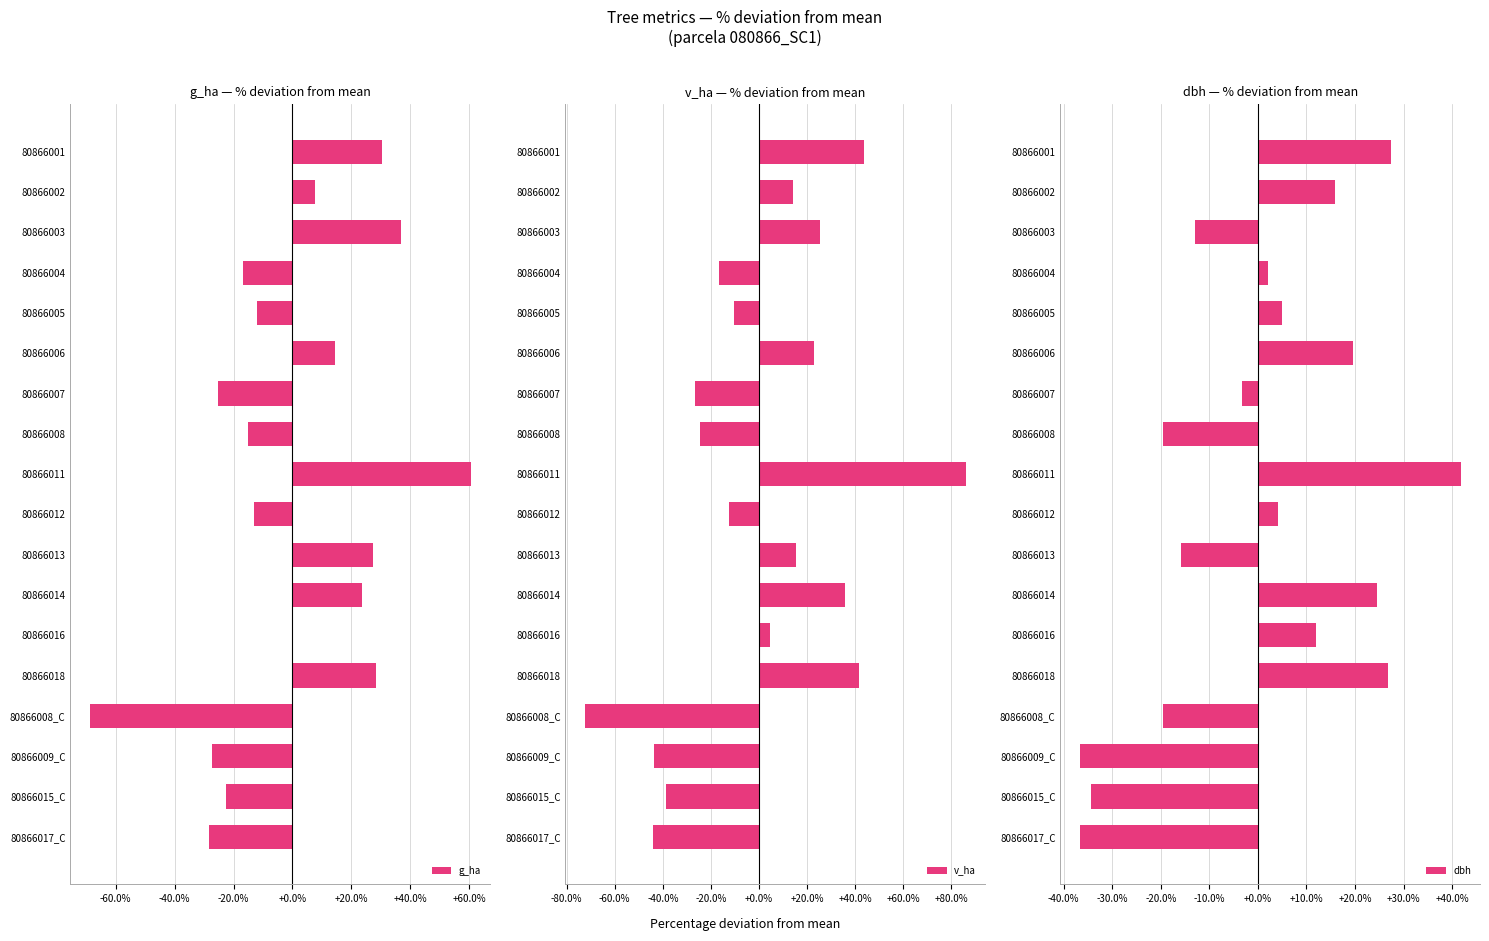

How many values in the v_ha series exceed 4?

9